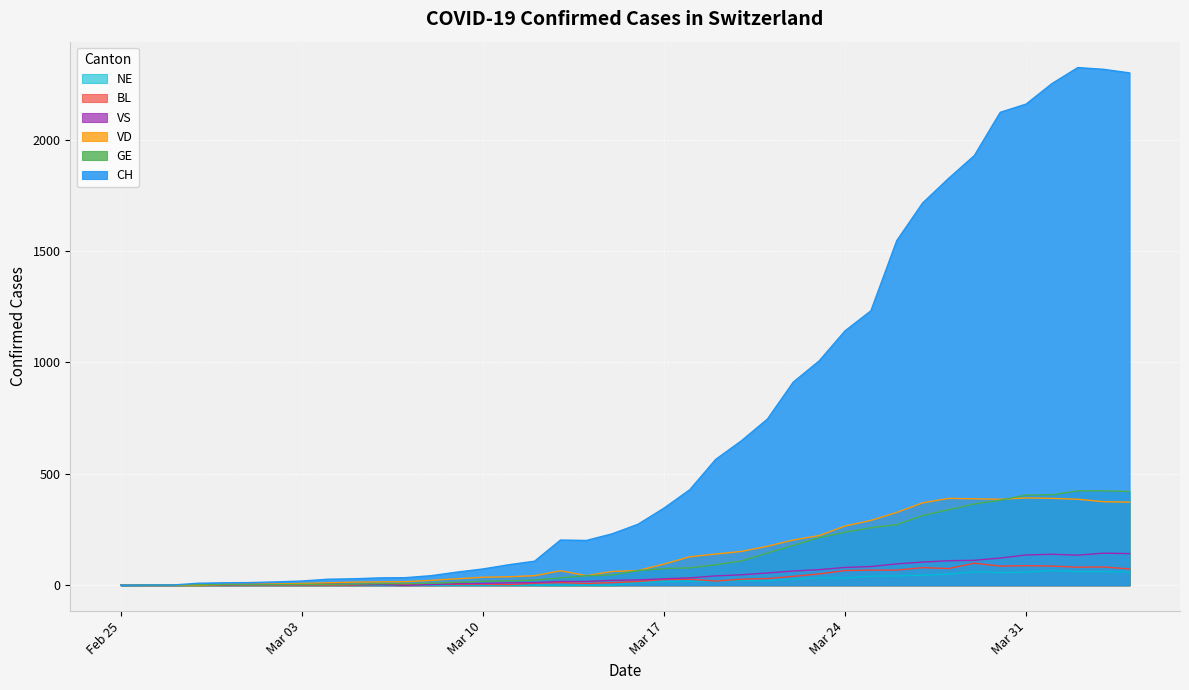

What is the highest value of the BL series?

99